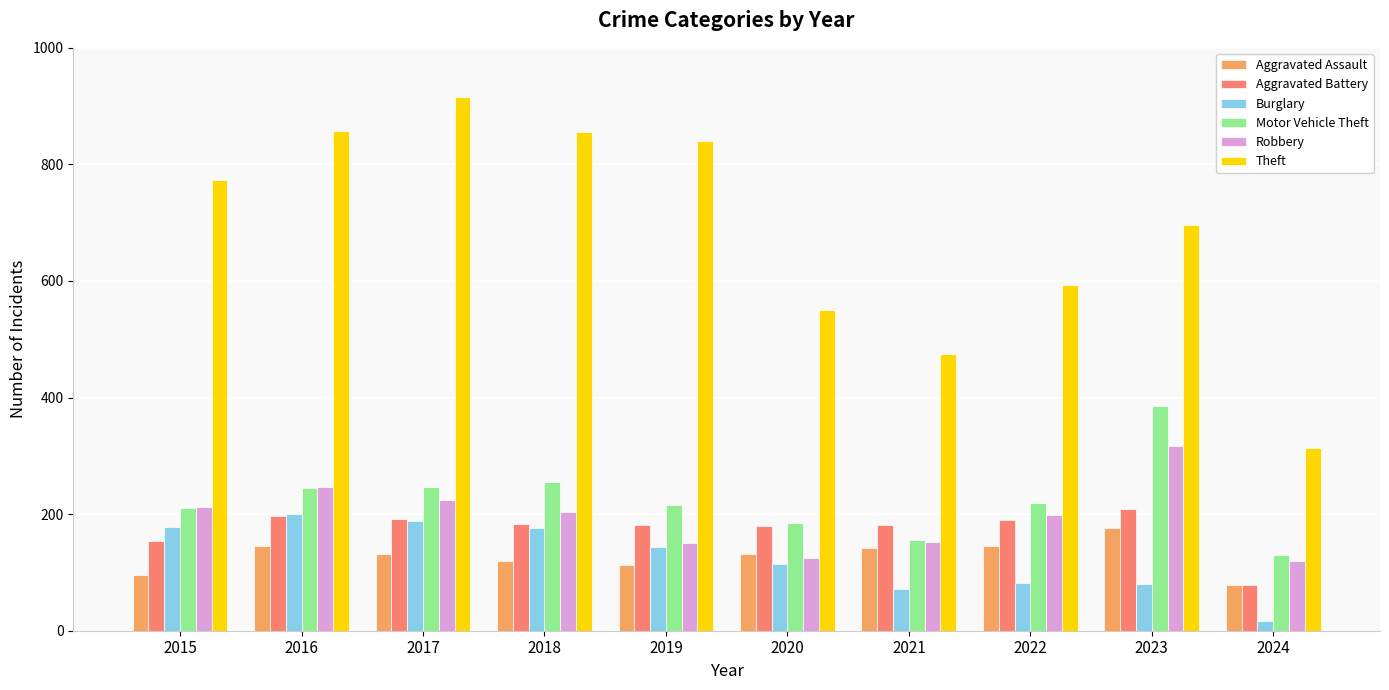

Is the value of Motor Vehicle Theft at 2017 greater than the value of Robbery at 2022?

Yes